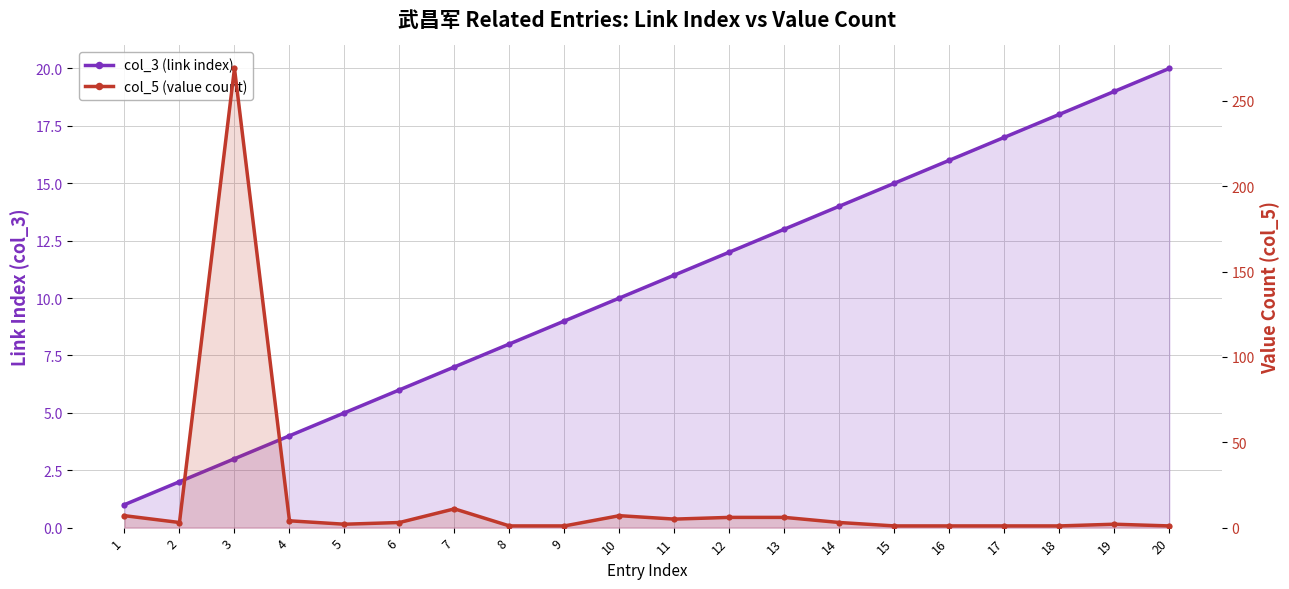

What is the value of the col_5 (value count) point at the 20th from the left?

1